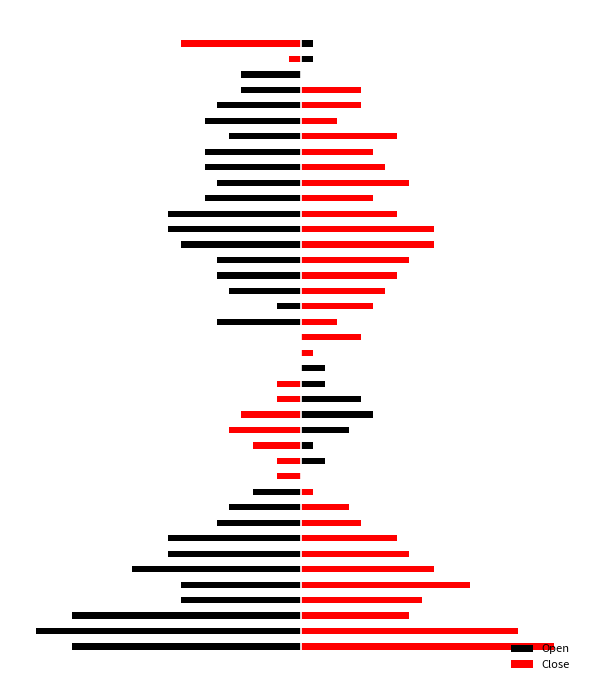

What is the value of the Open bar at the 2nd from the left?

-1.1